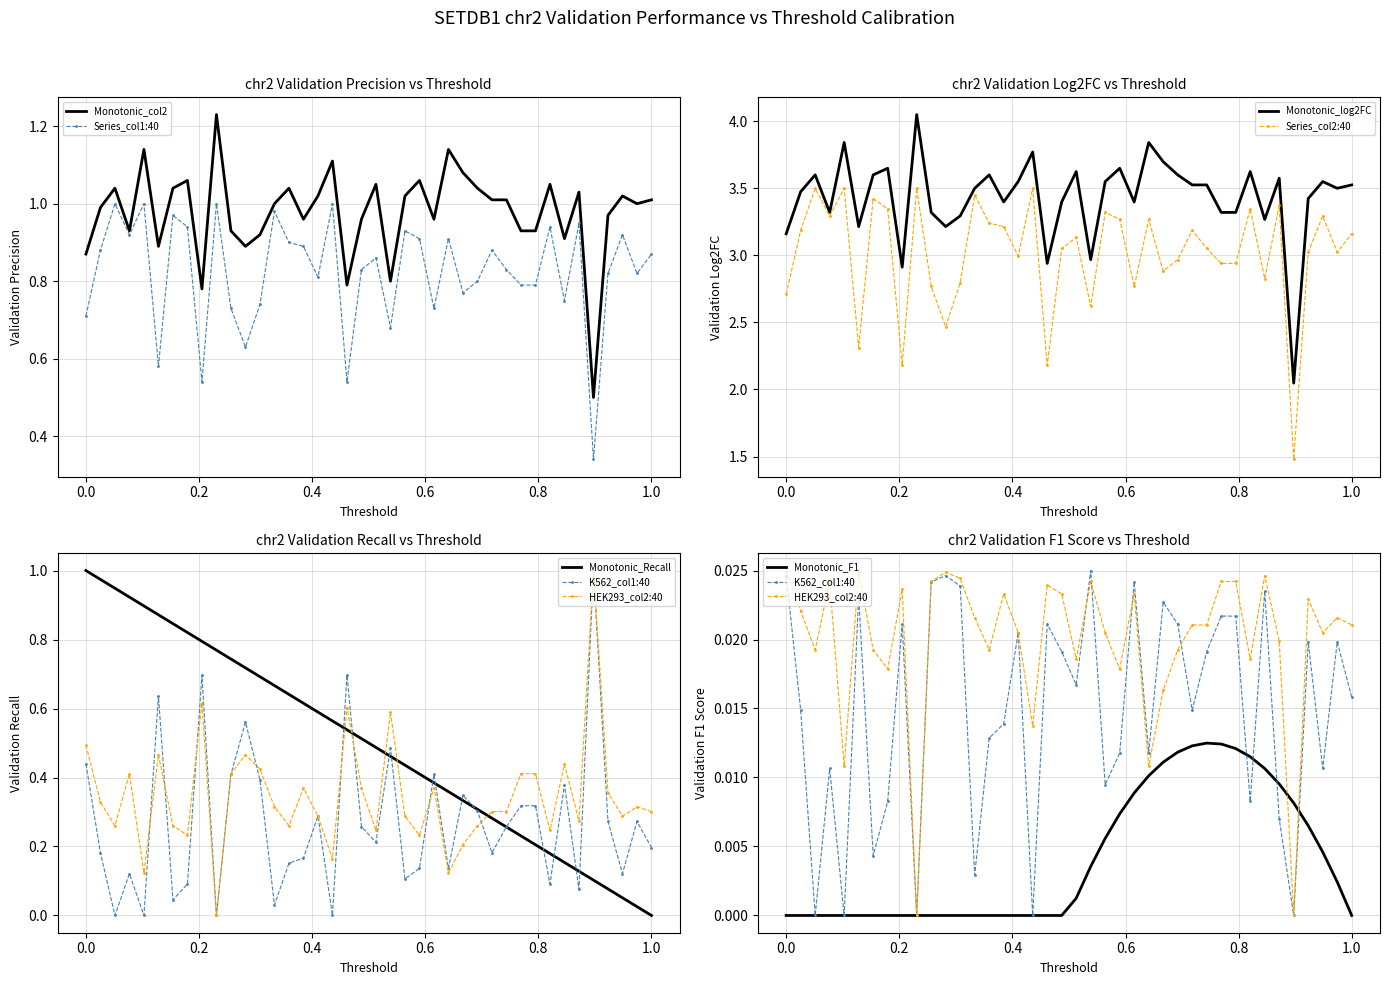

At how many categories does at least one series exceed 0?

40